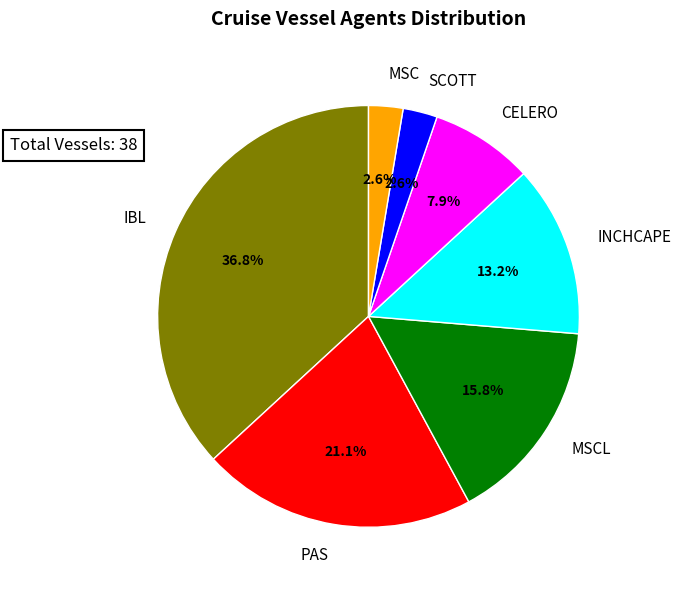

Is the sum of PAS and INCHCAPE greater than half?

No